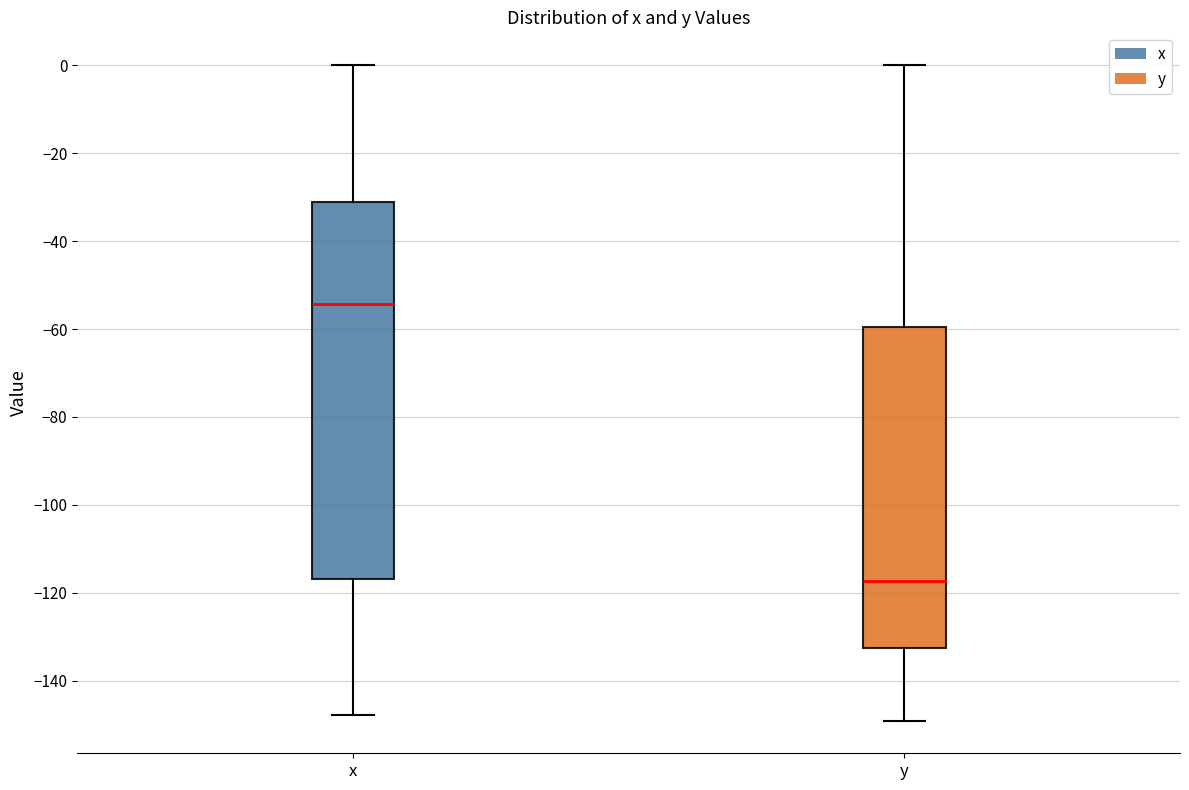

Reading left to right, transcribe this box plot: for each box, give where its median line is, the range the box spans, and where its two whiskers end, as read against the y-axis. The values are not printed on the chart, so give them approximately, as read against the axis.

x: median -54, box -116 to -32, whiskers -148 to 0
y: median -118, box -132 to -60, whiskers -148 to 0